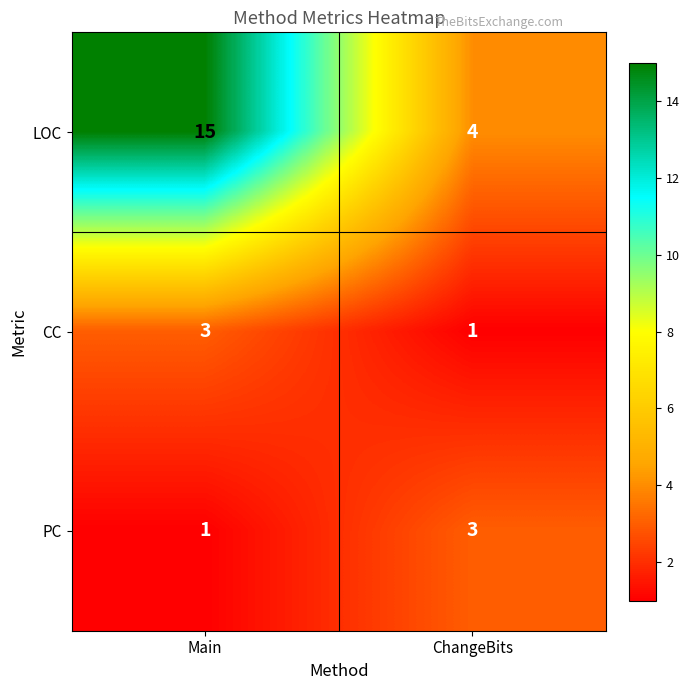

Rank the series at ChangeBits from highest to lowest value.

LOC, PC, CC